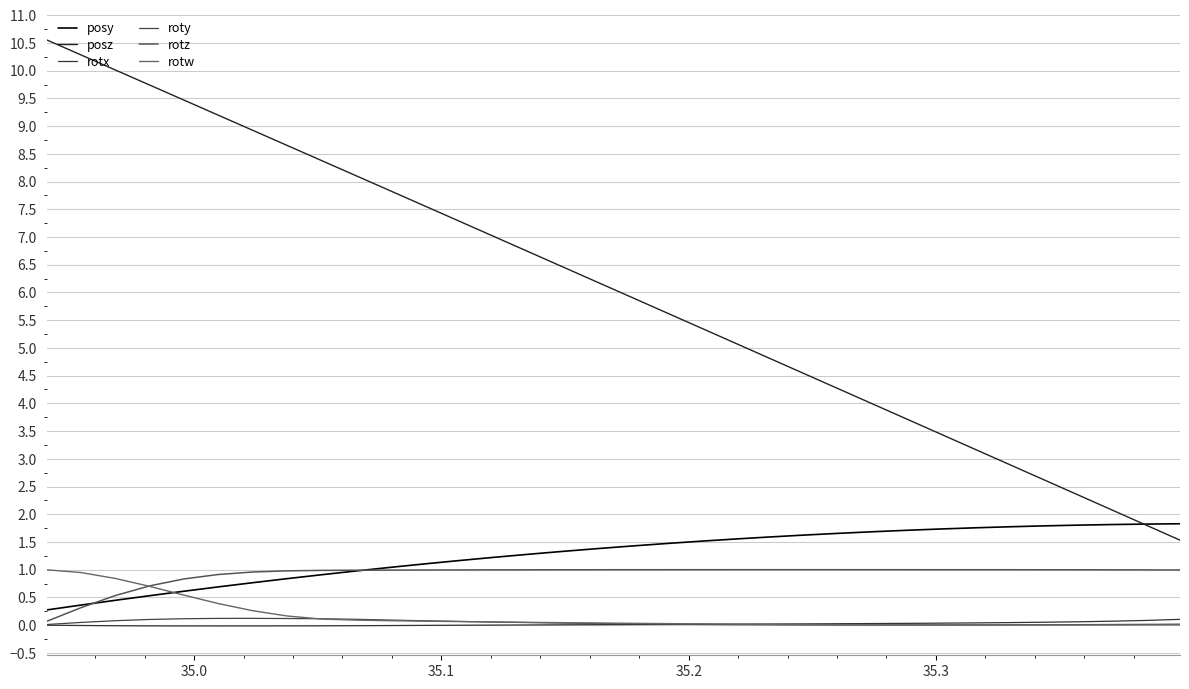

Which series has the widest spread of values?

posz